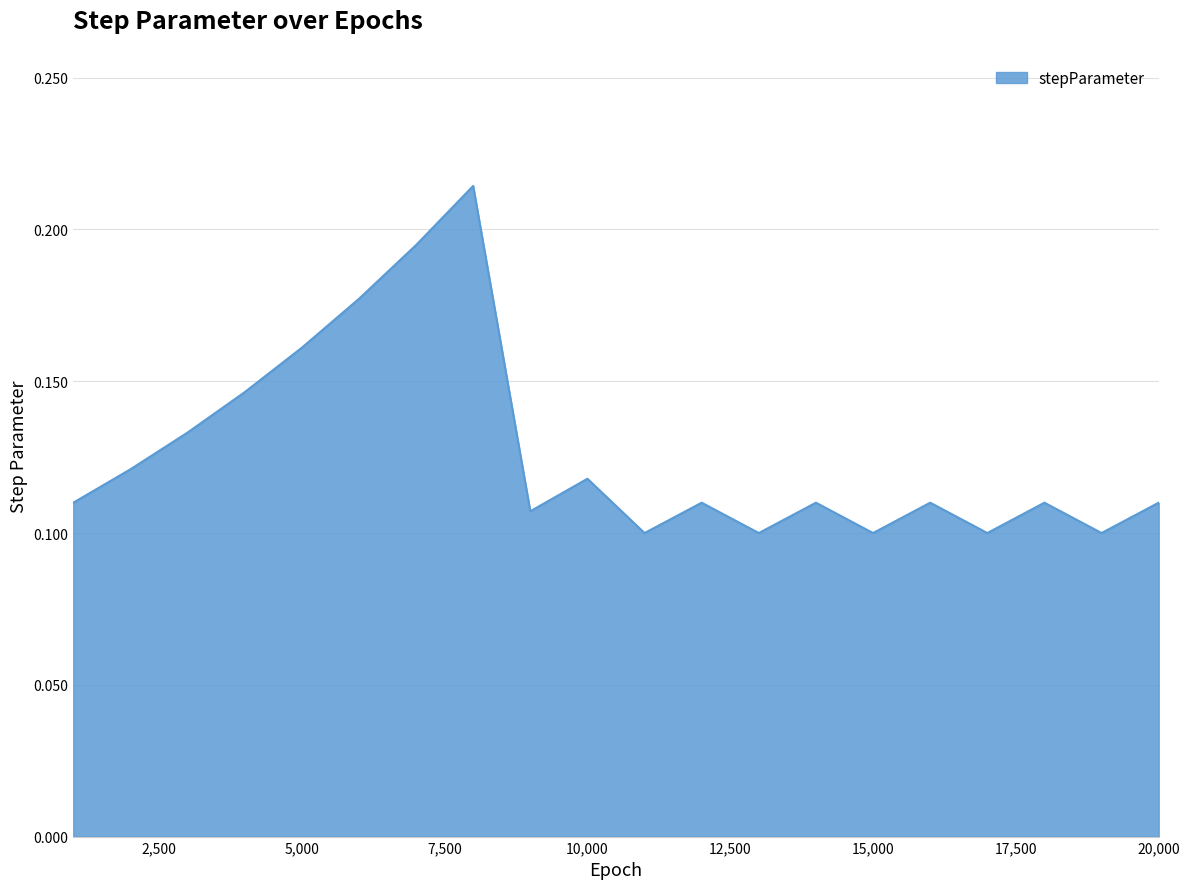

At which category does the chart reach its peak across all series?

8000